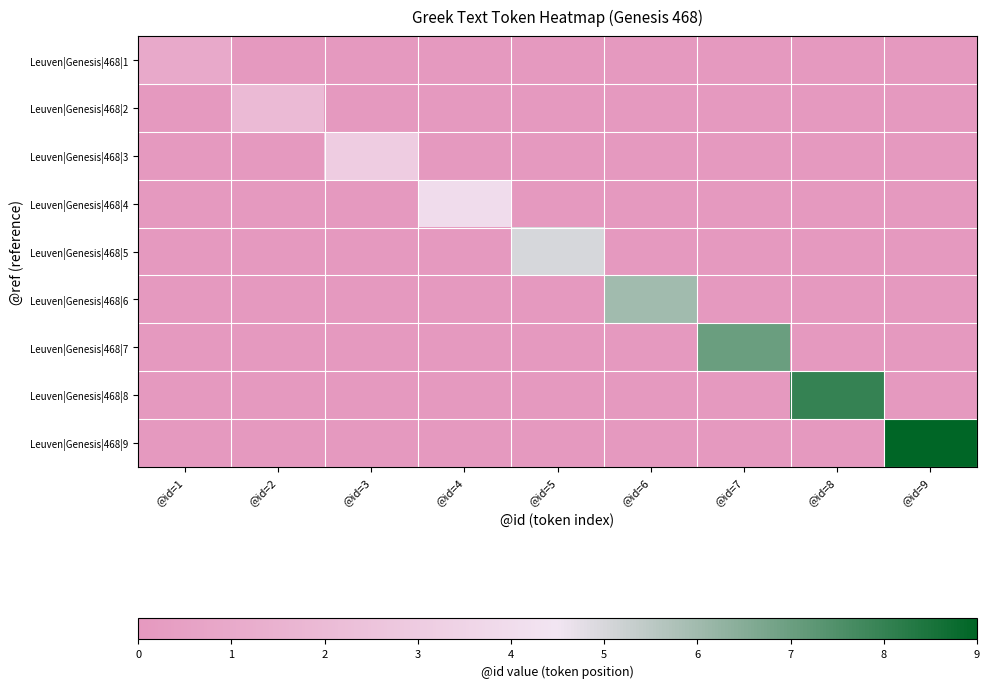

Reading left to right, list all the values displayed in this chart.

Leuven|Genesis|468|1: @id=1=1	@id=2=0	@id=3=0	@id=4=0	@id=5=0	@id=6=0	@id=7=0	@id=8=0	@id=9=0
Leuven|Genesis|468|2: @id=1=0	@id=2=2	@id=3=0	@id=4=0	@id=5=0	@id=6=0	@id=7=0	@id=8=0	@id=9=0
Leuven|Genesis|468|3: @id=1=0	@id=2=0	@id=3=3	@id=4=0	@id=5=0	@id=6=0	@id=7=0	@id=8=0	@id=9=0
Leuven|Genesis|468|4: @id=1=0	@id=2=0	@id=3=0	@id=4=4	@id=5=0	@id=6=0	@id=7=0	@id=8=0	@id=9=0
Leuven|Genesis|468|5: @id=1=0	@id=2=0	@id=3=0	@id=4=0	@id=5=5	@id=6=0	@id=7=0	@id=8=0	@id=9=0
Leuven|Genesis|468|6: @id=1=0	@id=2=0	@id=3=0	@id=4=0	@id=5=0	@id=6=6	@id=7=0	@id=8=0	@id=9=0
Leuven|Genesis|468|7: @id=1=0	@id=2=0	@id=3=0	@id=4=0	@id=5=0	@id=6=0	@id=7=7	@id=8=0	@id=9=0
Leuven|Genesis|468|8: @id=1=0	@id=2=0	@id=3=0	@id=4=0	@id=5=0	@id=6=0	@id=7=0	@id=8=8	@id=9=0
Leuven|Genesis|468|9: @id=1=0	@id=2=0	@id=3=0	@id=4=0	@id=5=0	@id=6=0	@id=7=0	@id=8=0	@id=9=9